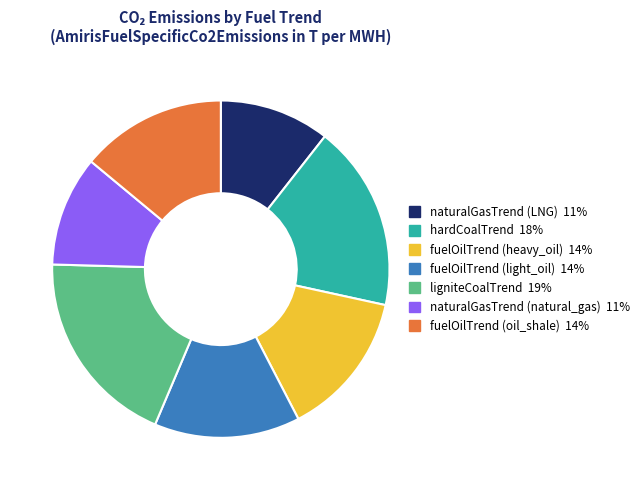

Does fuelOilTrend (oil_shale) account for over 50% of the chart?

No